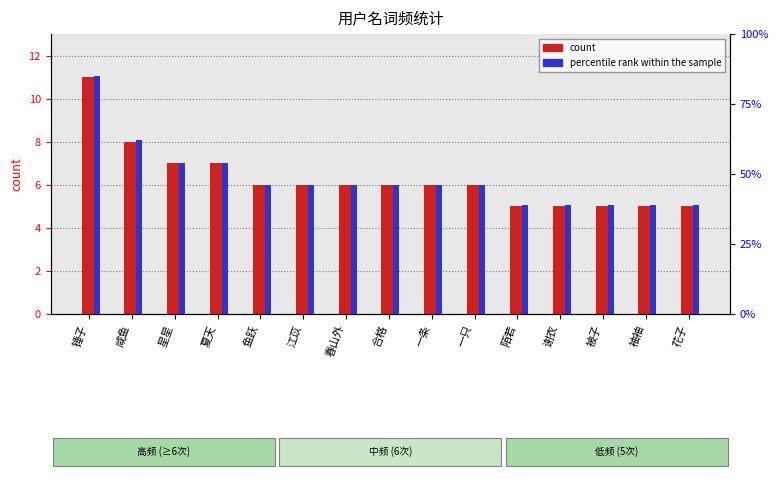

True or false: percentile rank within the sample has a value of 54 at 夏天.

True